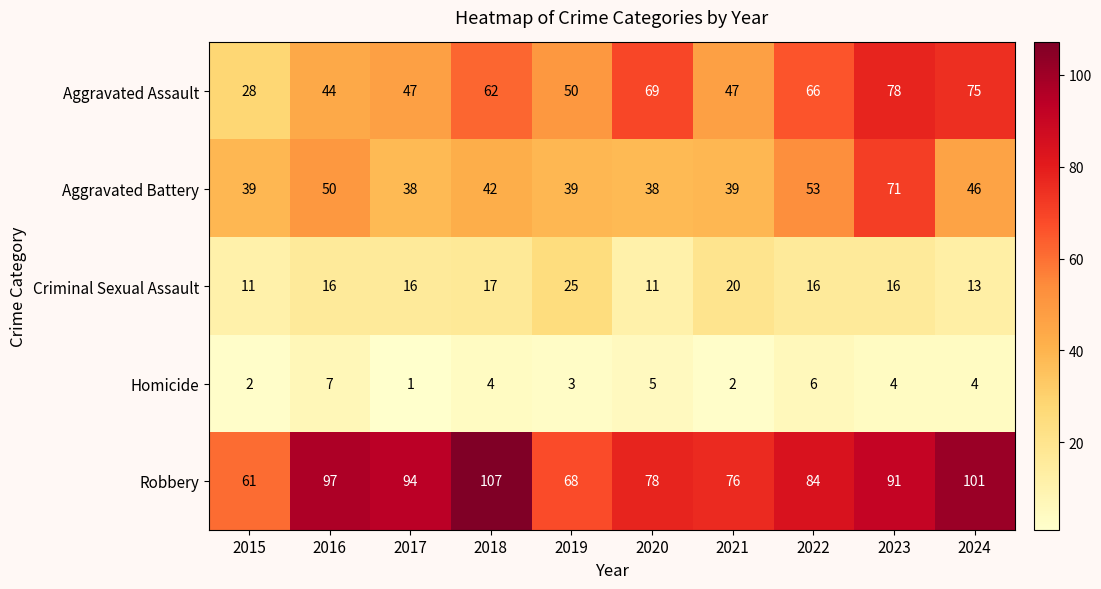

Which series has the largest total across all categories?

Robbery